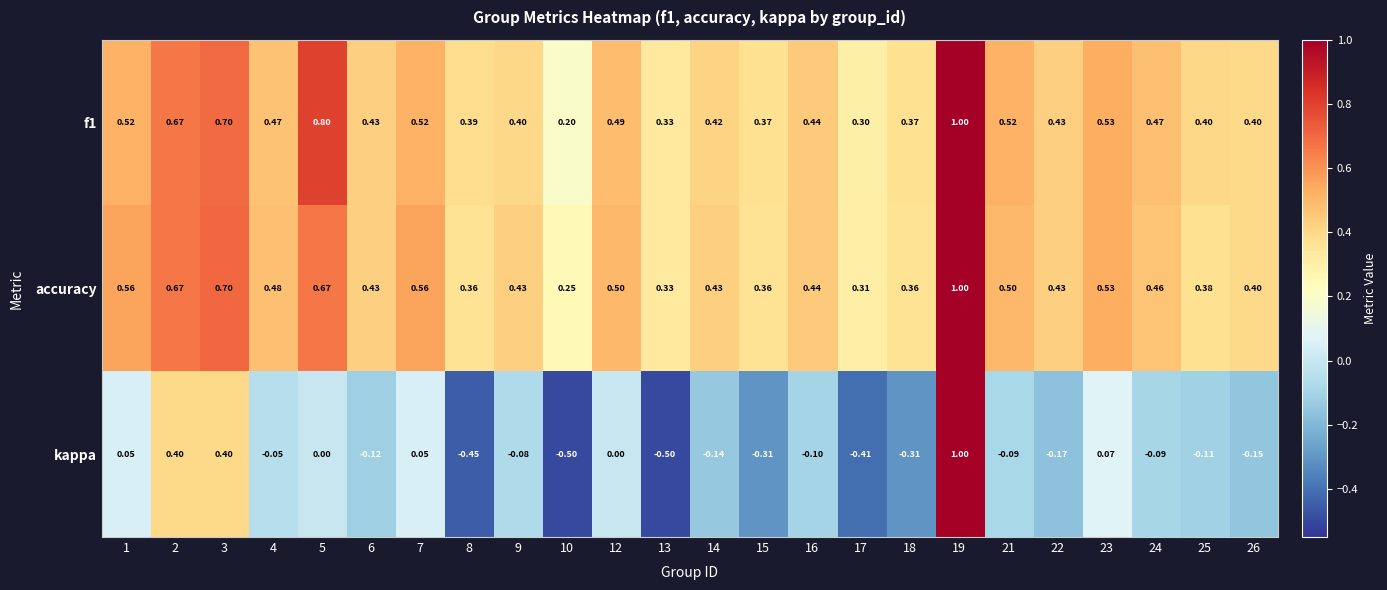

Between 14 and 23, which series saw the biggest shift?

kappa